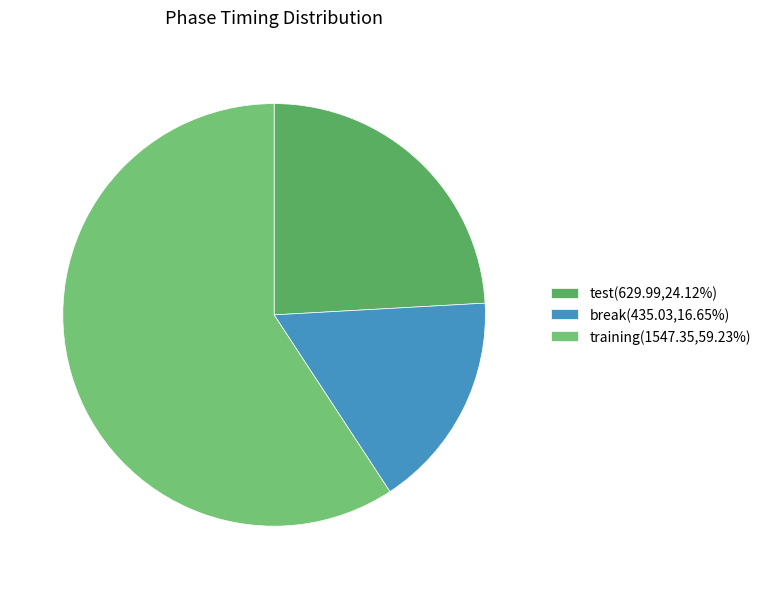

Combined, do break(435.03,16.65%) and test(629.99,24.12%) account for over 50%?

No